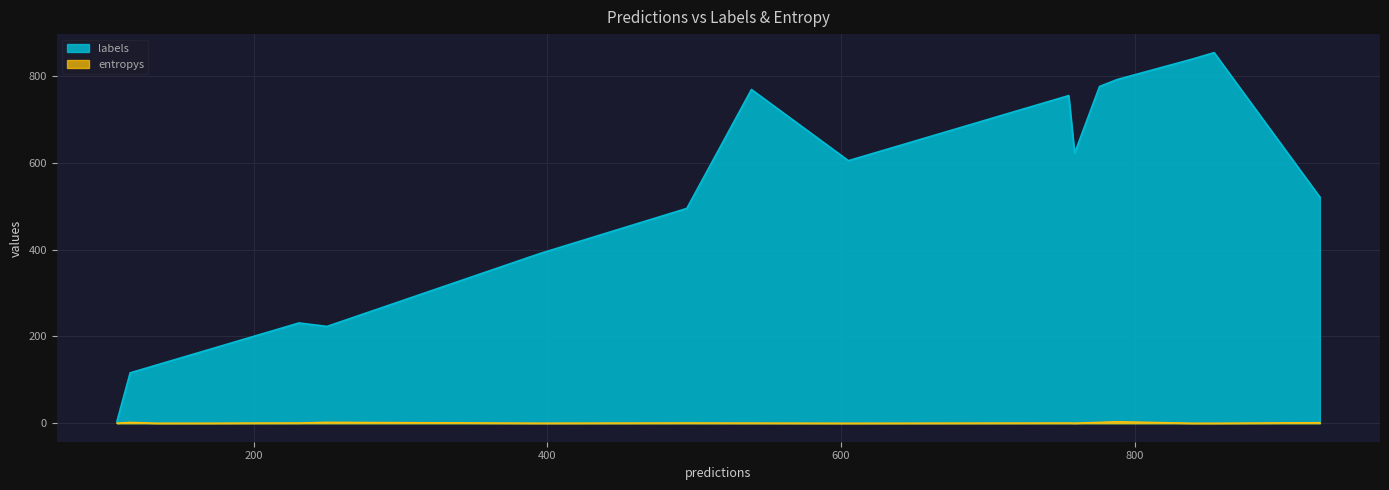

True or false: entropys has more than 2 interior local peaks.

True